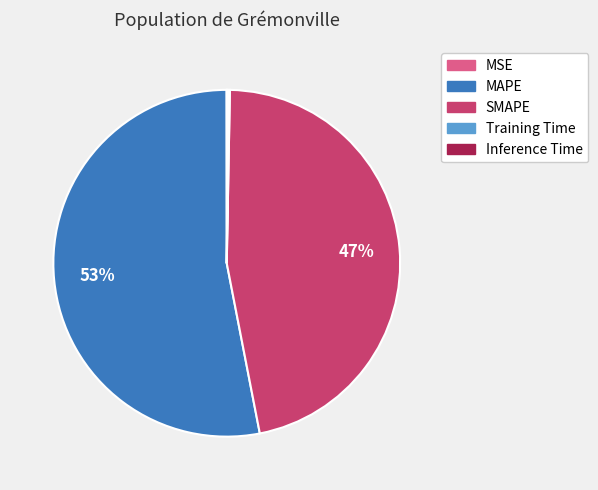

Which slice is the largest?

MAPE